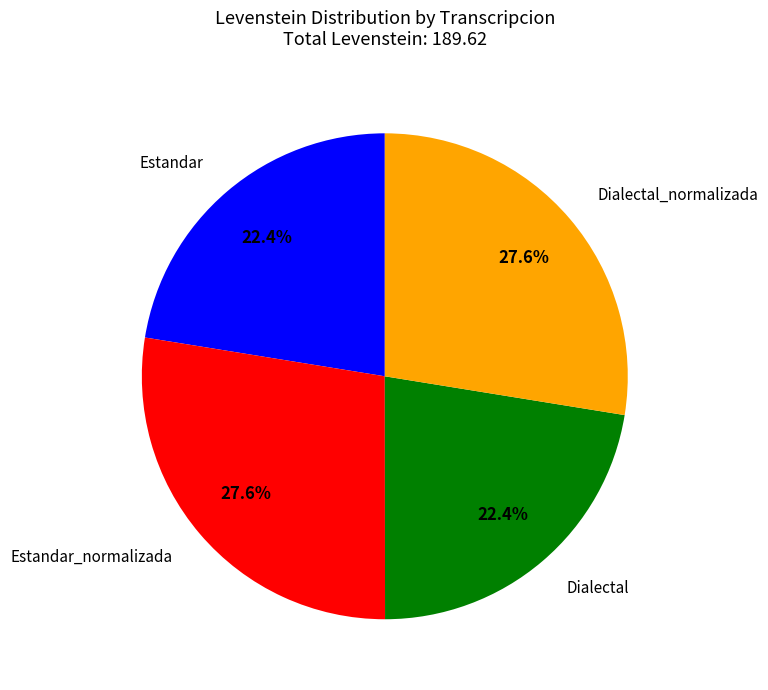

Is there a majority slice in this chart?

No